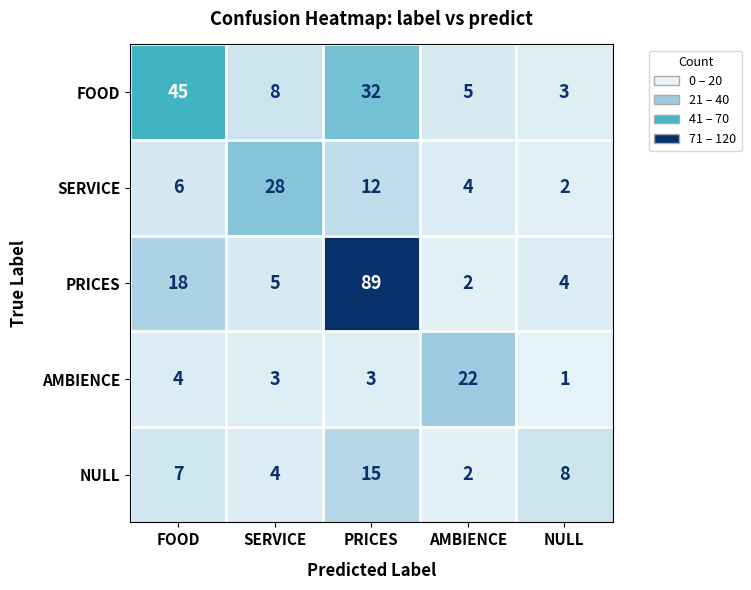

List the labels in order of PRICES value, smallest first.

AMBIENCE, NULL, SERVICE, FOOD, PRICES